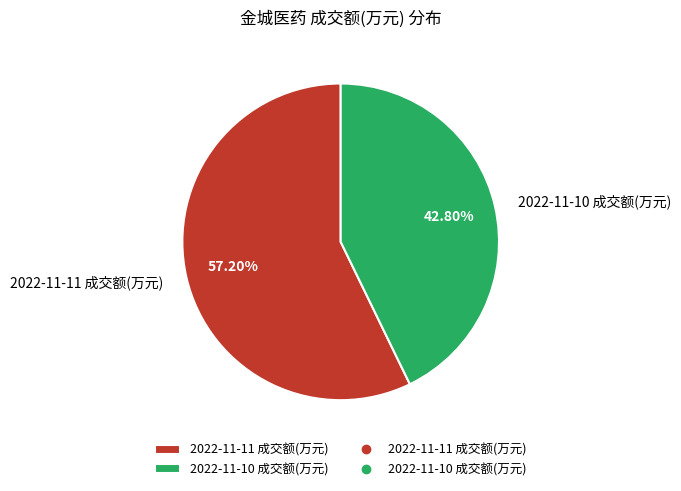

To the nearest percent, what portion does 2022-11-11 成交额(万元) represent?

57%